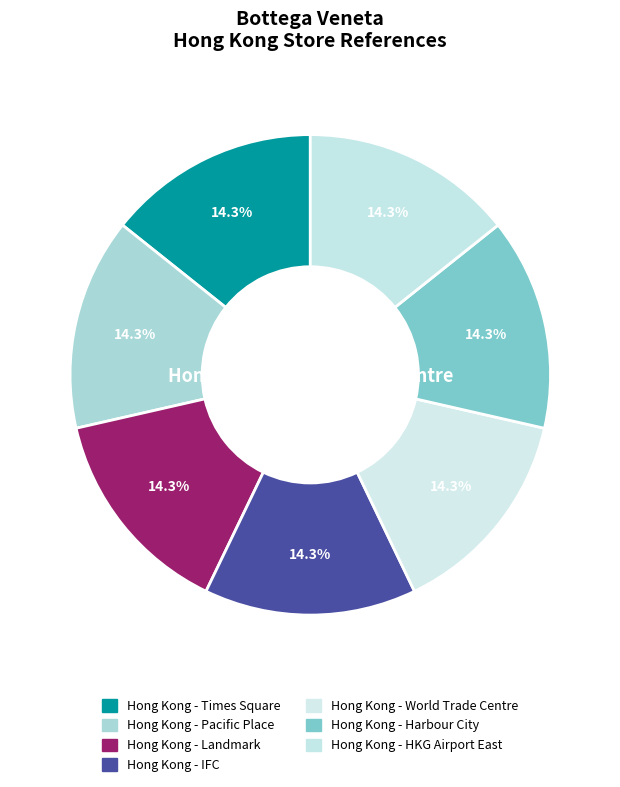

Which has a higher value, Hong Kong - Times Square or Hong Kong - IFC?

Hong Kong - IFC